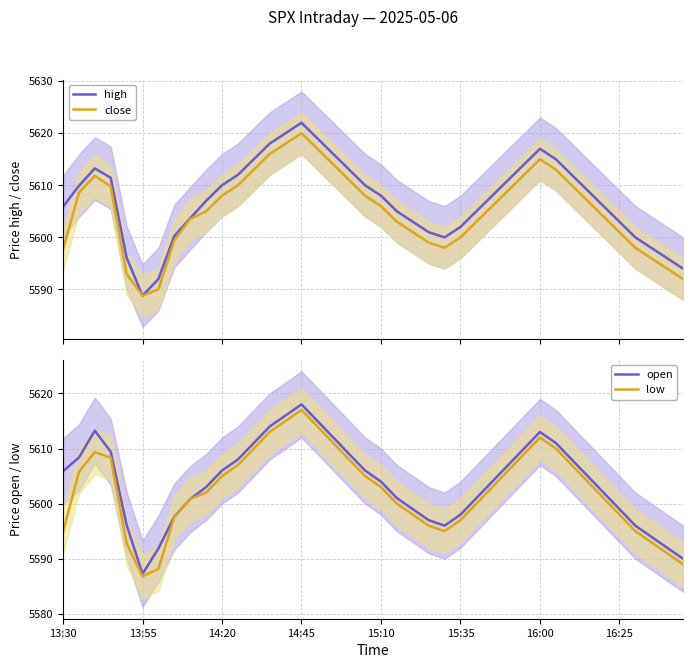

The open series shows 8933.1 at 16:00. True or false?

False